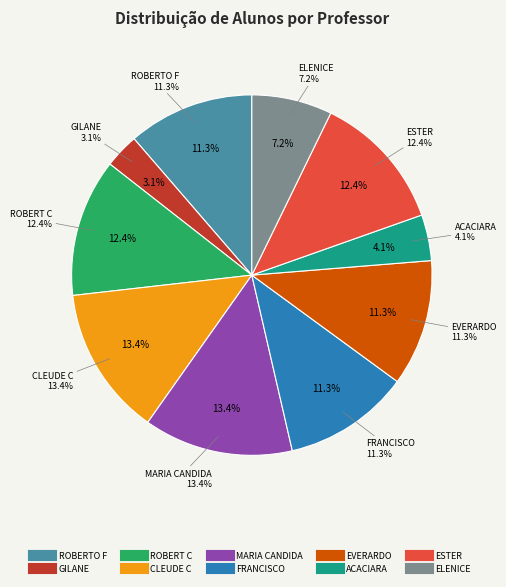

Is the sum of MARIA CANDIDA and ACACIARA greater than half?

No